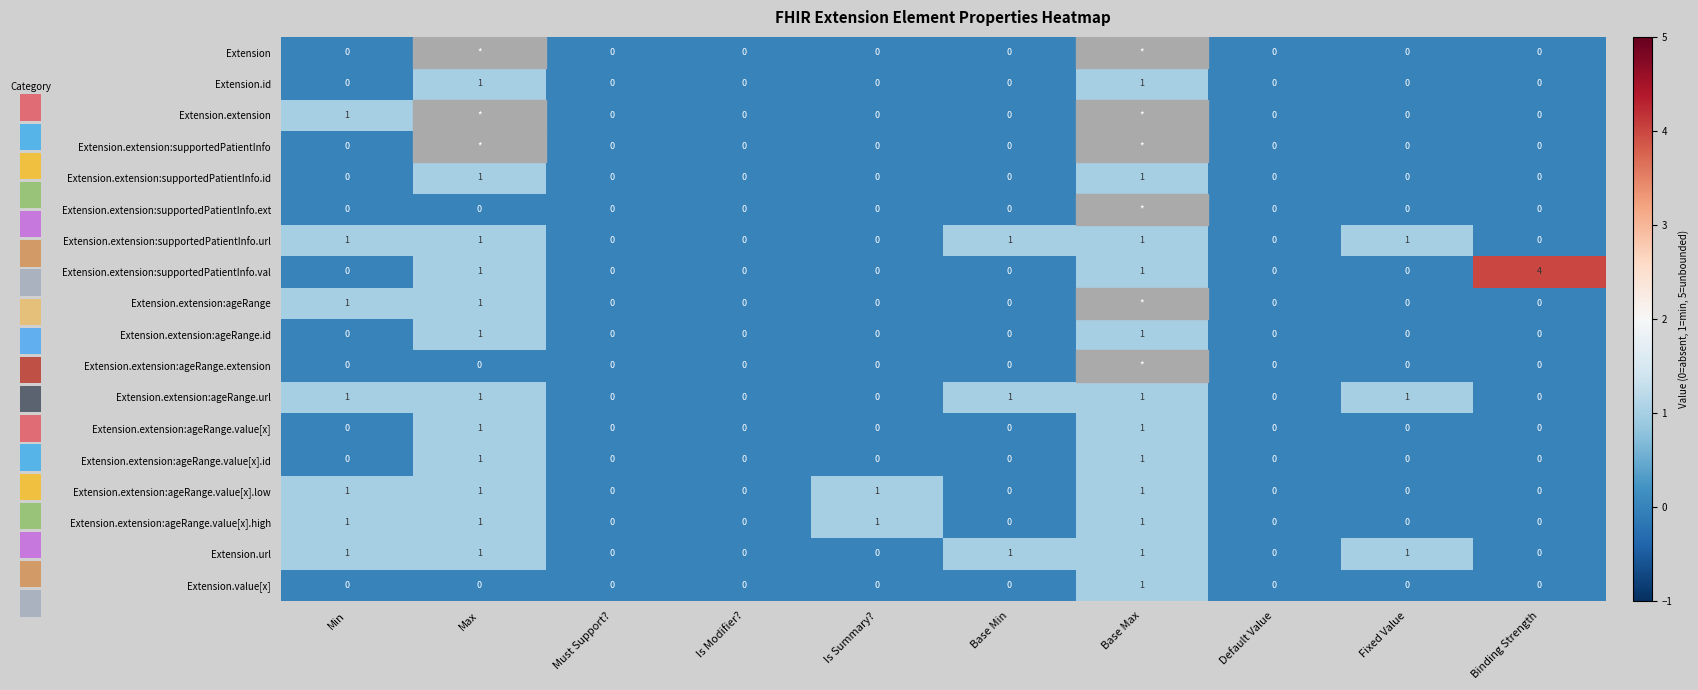

Is it true that Extension.url equals -1 at Default Value?

False